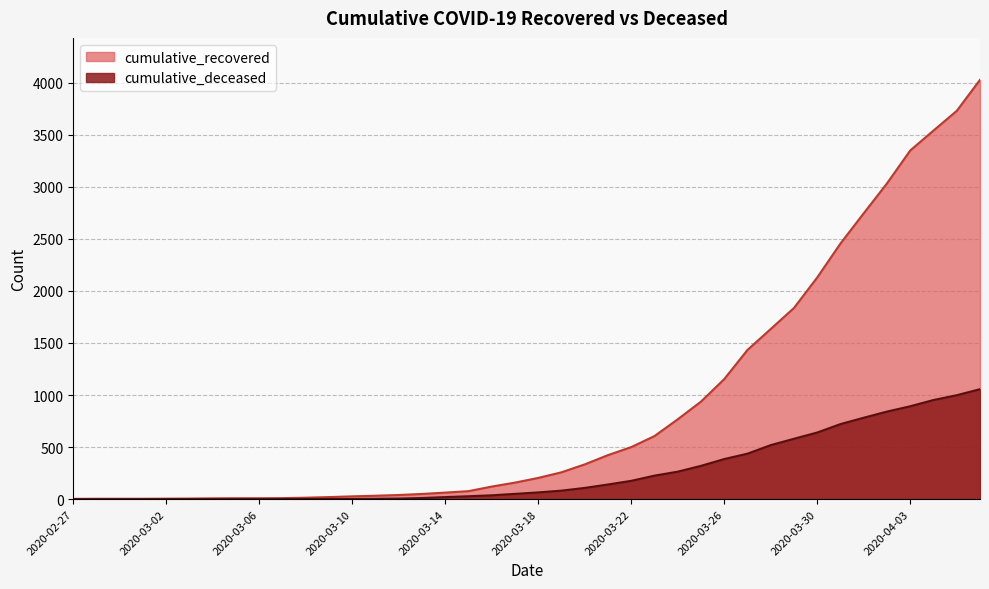

What is the spread (max minus min) of values at 2020-03-31?

1734